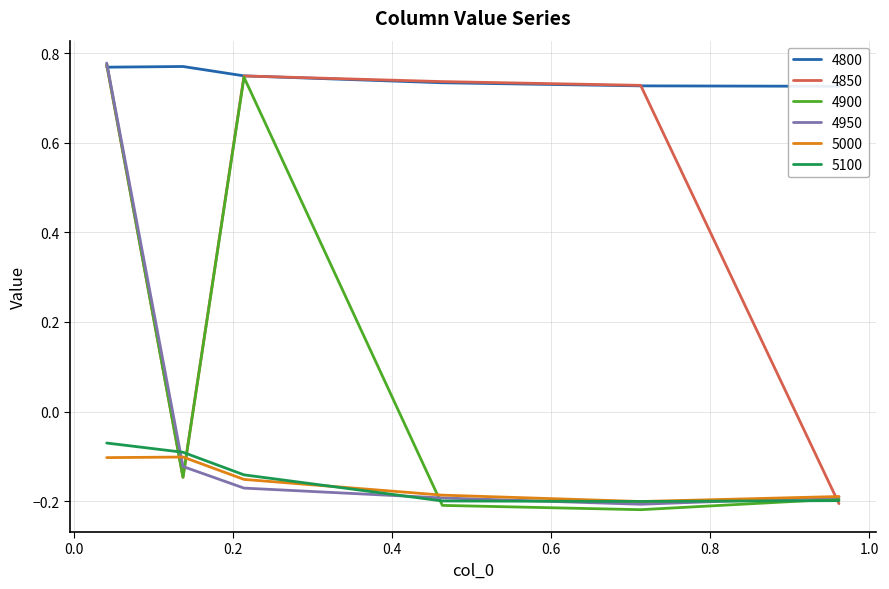

List the series in order of their peak value, lowest first.

5000, 5100, 4800, 4850, 4900, 4950